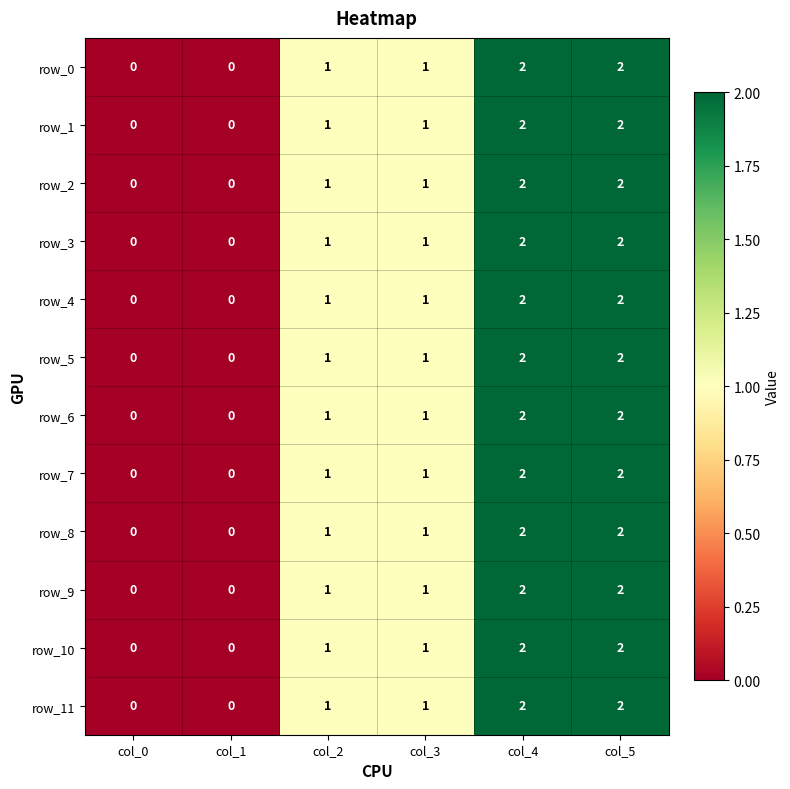

Is the value of row_1 at col_3 greater than the value of row_6 at col_5?

No